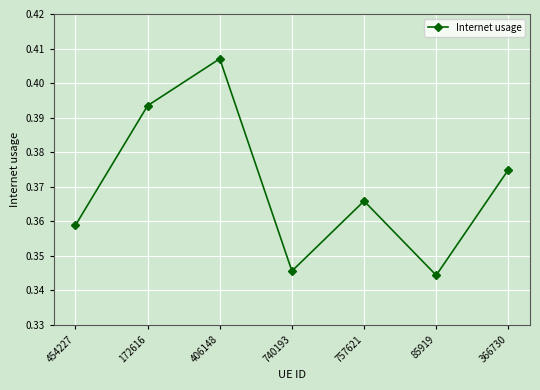

Which label corresponds to the largest value in the chart?

406148